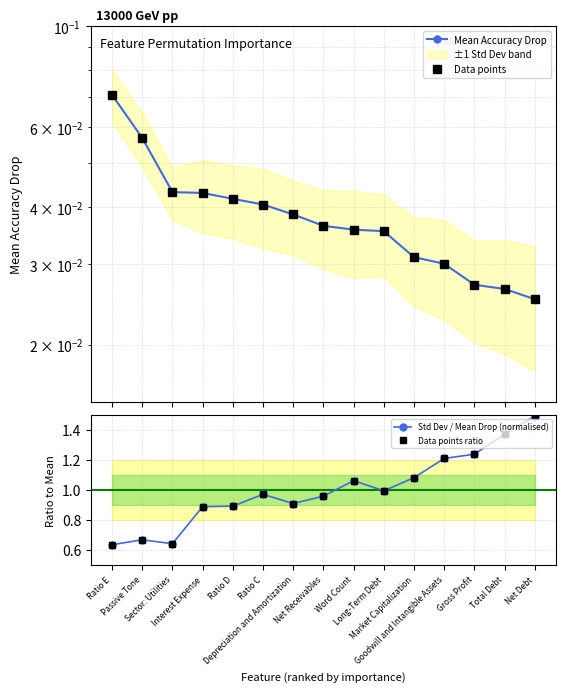

Reading left to right, extract all data points from this chart.

Mean Accuracy Drop: Ratio E=0.1	Passive Tone=0.1	Sector: Utilities=0.0	Interest Expense=0.0	Ratio D=0.0	Ratio C=0.0	Depreciation and Amortization=0.0	Net Receivables=0.0	Word Count=0.0	Long-Term Debt=0.0	Market Capitalization=0.0	Goodwill and Intangible Assets=0.0	Gross Profit=0.0	Total Debt=0.0	Net Debt=0.0
Data points: Ratio E=0.1	Passive Tone=0.1	Sector: Utilities=0.0	Interest Expense=0.0	Ratio D=0.0	Ratio C=0.0	Depreciation and Amortization=0.0	Net Receivables=0.0	Word Count=0.0	Long-Term Debt=0.0	Market Capitalization=0.0	Goodwill and Intangible Assets=0.0	Gross Profit=0.0	Total Debt=0.0	Net Debt=0.0
Std Dev / Mean Drop (normalised): Ratio E=0.6	Passive Tone=0.7	Sector: Utilities=0.6	Interest Expense=0.9	Ratio D=0.9	Ratio C=1.0	Depreciation and Amortization=0.9	Net Receivables=1.0	Word Count=1.1	Long-Term Debt=1.0	Market Capitalization=1.1	Goodwill and Intangible Assets=1.2	Gross Profit=1.2	Total Debt=1.4	Net Debt=1.5
Data points ratio: Ratio E=0.6	Passive Tone=0.7	Sector: Utilities=0.6	Interest Expense=0.9	Ratio D=0.9	Ratio C=1.0	Depreciation and Amortization=0.9	Net Receivables=1.0	Word Count=1.1	Long-Term Debt=1.0	Market Capitalization=1.1	Goodwill and Intangible Assets=1.2	Gross Profit=1.2	Total Debt=1.4	Net Debt=1.5